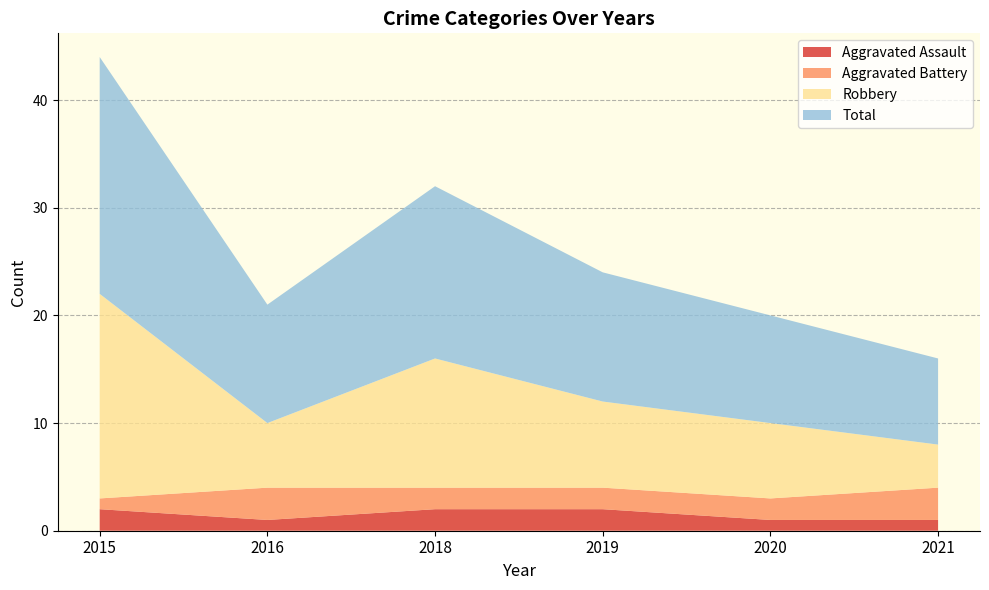

Reading left to right, what are all the values shown in this chart?

Aggravated Assault: 2015=2	2016=1	2018=2	2019=2	2020=1	2021=1
Aggravated Battery: 2015=1	2016=3	2018=2	2019=2	2020=2	2021=3
Robbery: 2015=19	2016=6	2018=12	2019=8	2020=7	2021=4
Total: 2015=22	2016=11	2018=16	2019=12	2020=10	2021=8